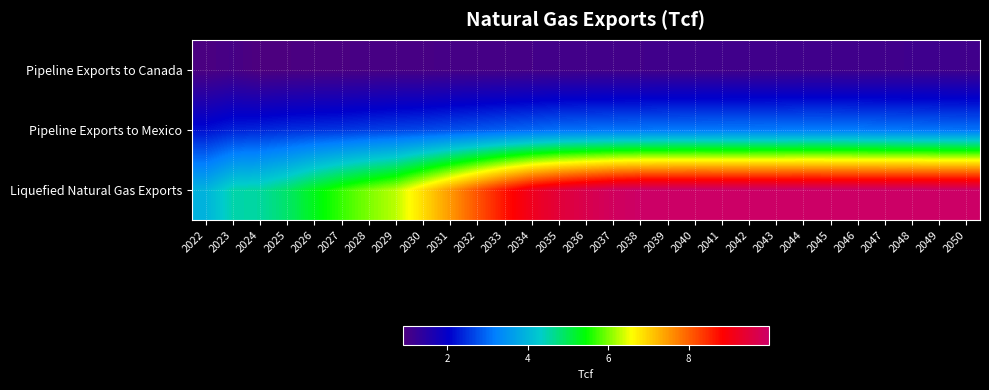

Between 2026 and 2039, which is larger?

2039